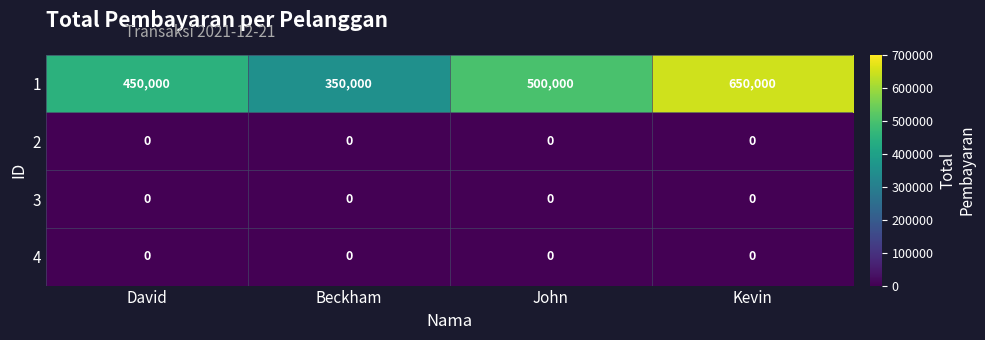

Is it true that 4 equals 0 at John?

True